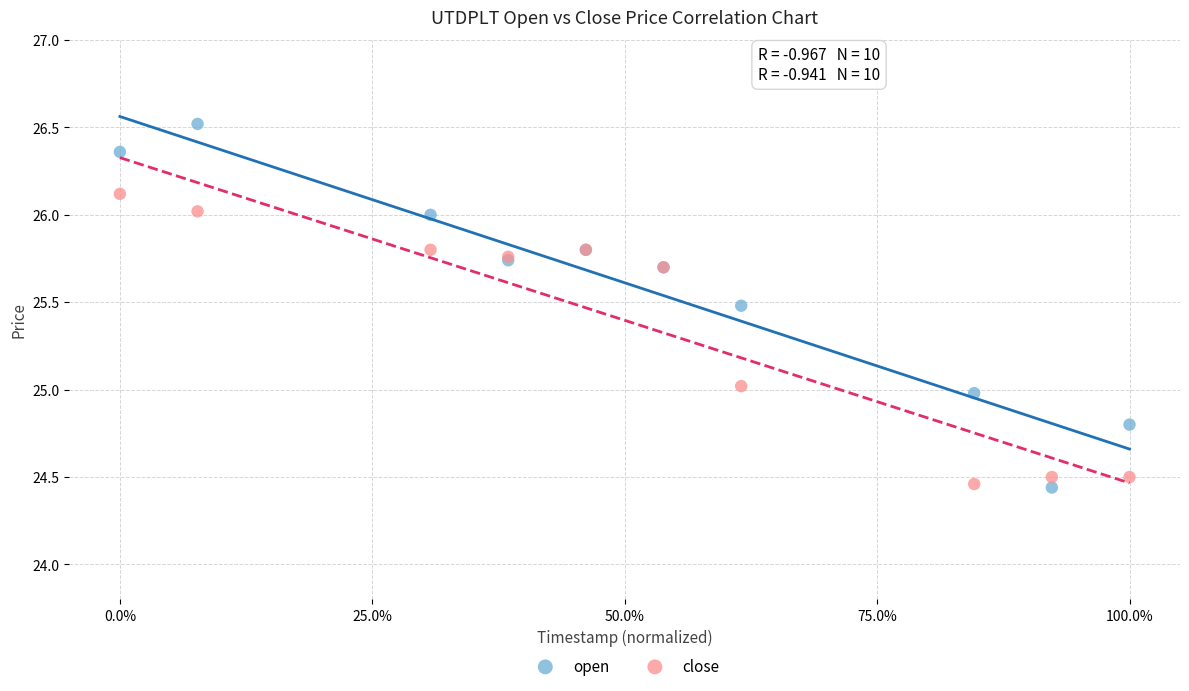

Which series reaches the maximum Y coordinate?

open